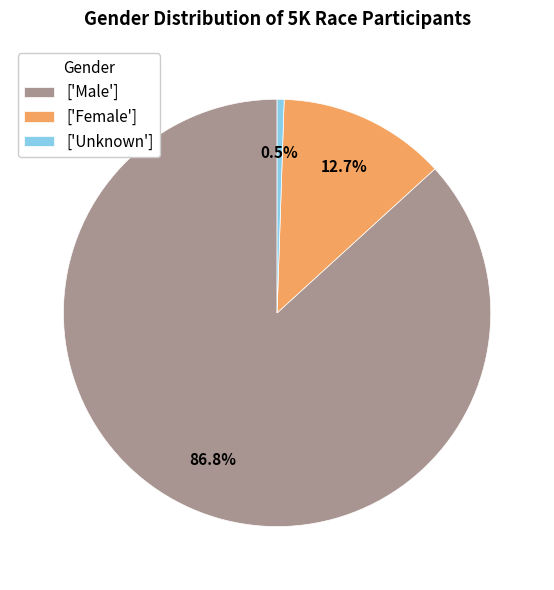

Rank the categories by value from highest to lowest.

['Male'], ['Female'], ['Unknown']